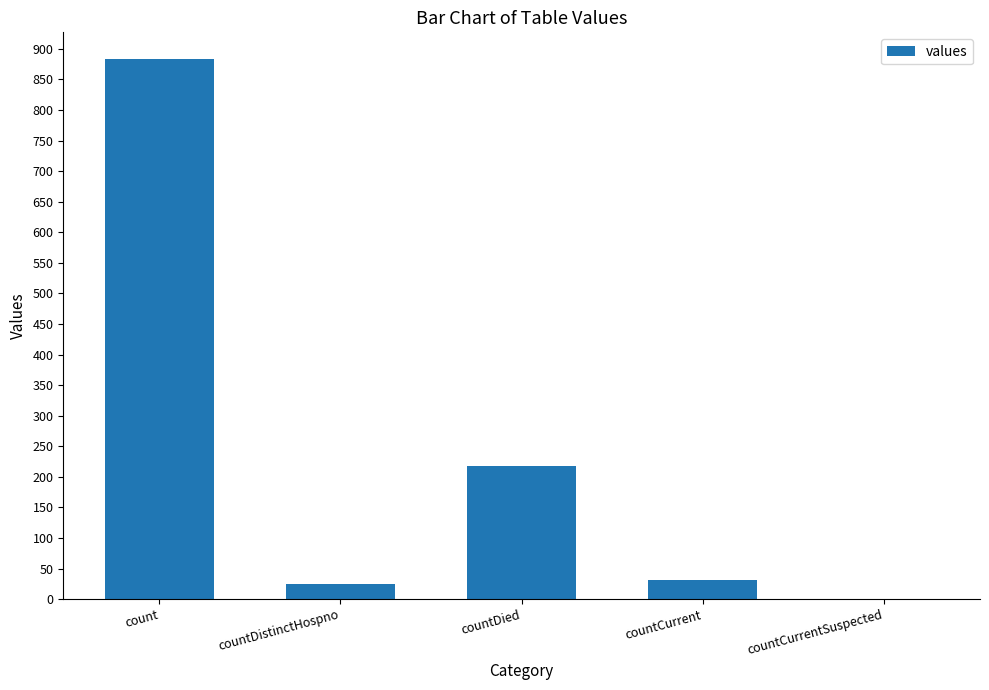

Is it true that the value at countCurrent is 31?

True